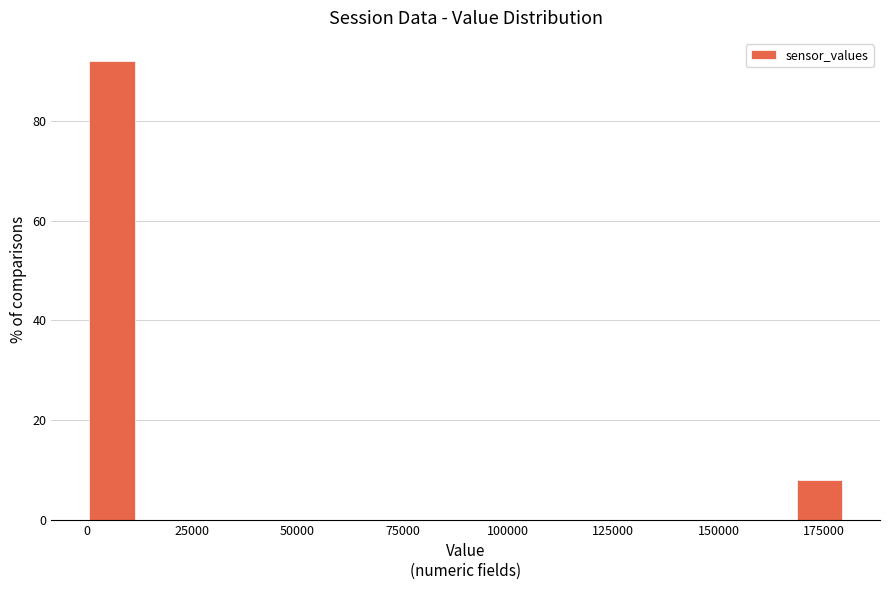

Around what value on the x-axis is the tallest bar? Give the approximate position of its centre, as read against the axis.

5000